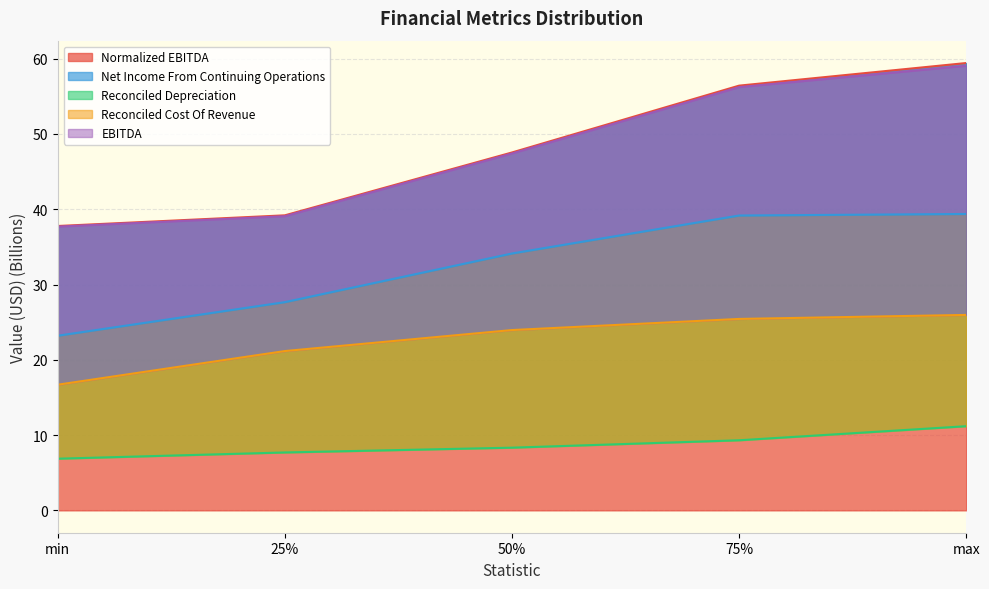

What is the label of the 5th point from the right?

min